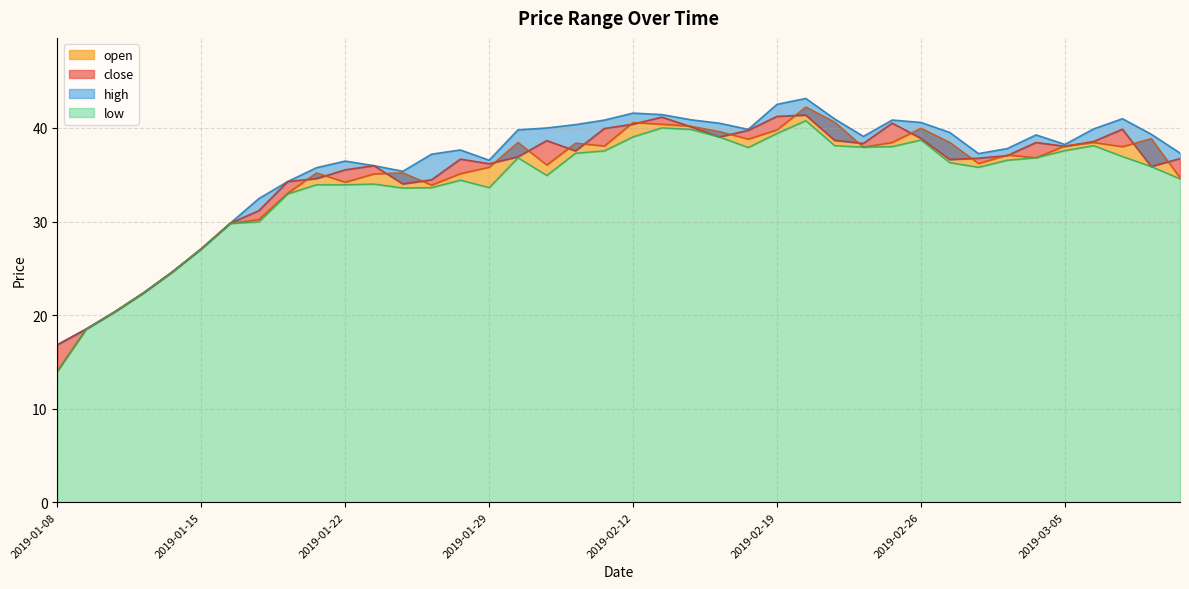

How many interior local peaks does the open series have?

10